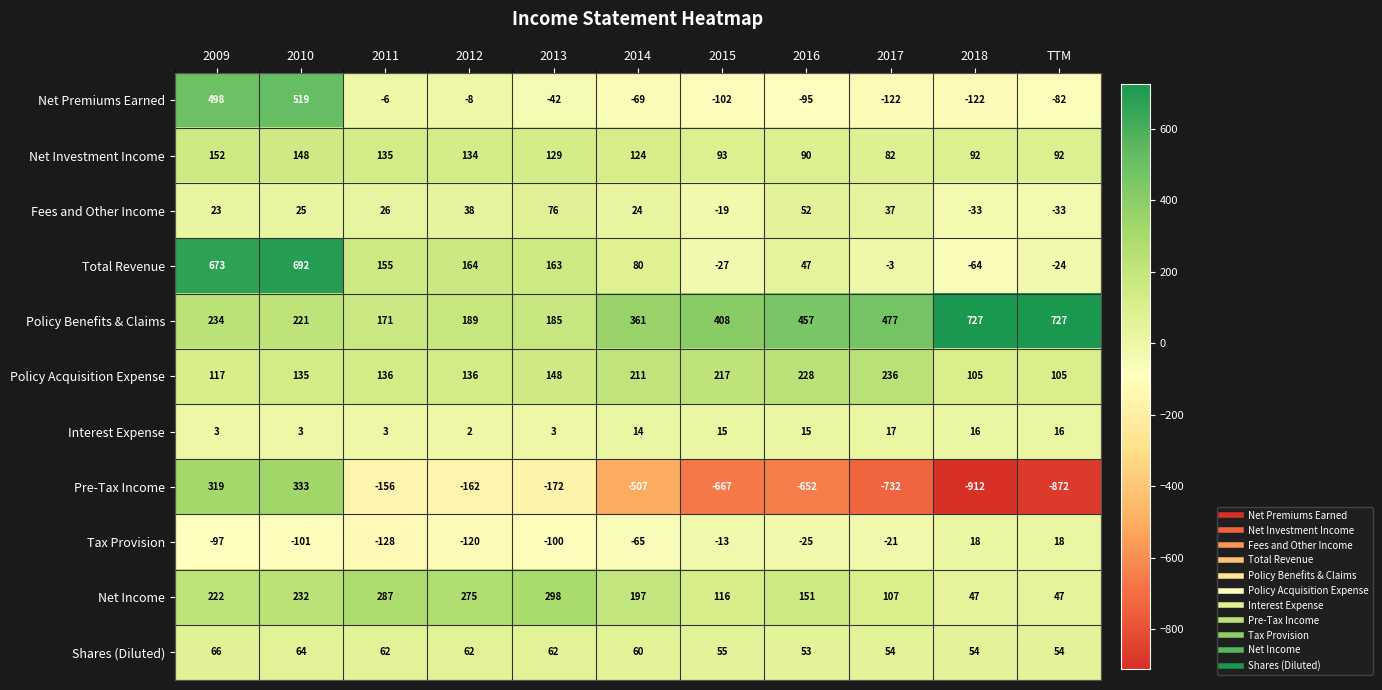

What is the sum of all Total Revenue values?

1856